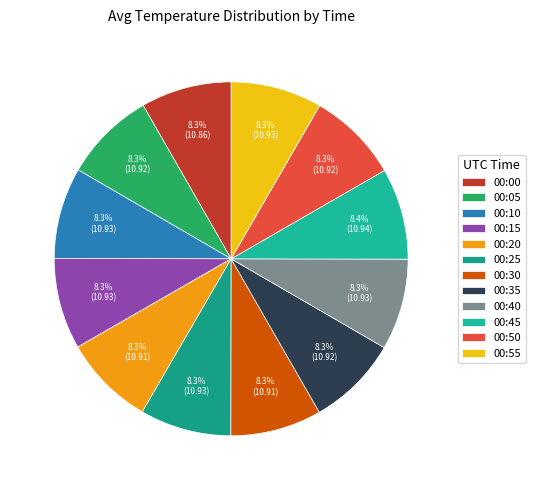

True or false: 00:55 accounts for 1% of the total.

False